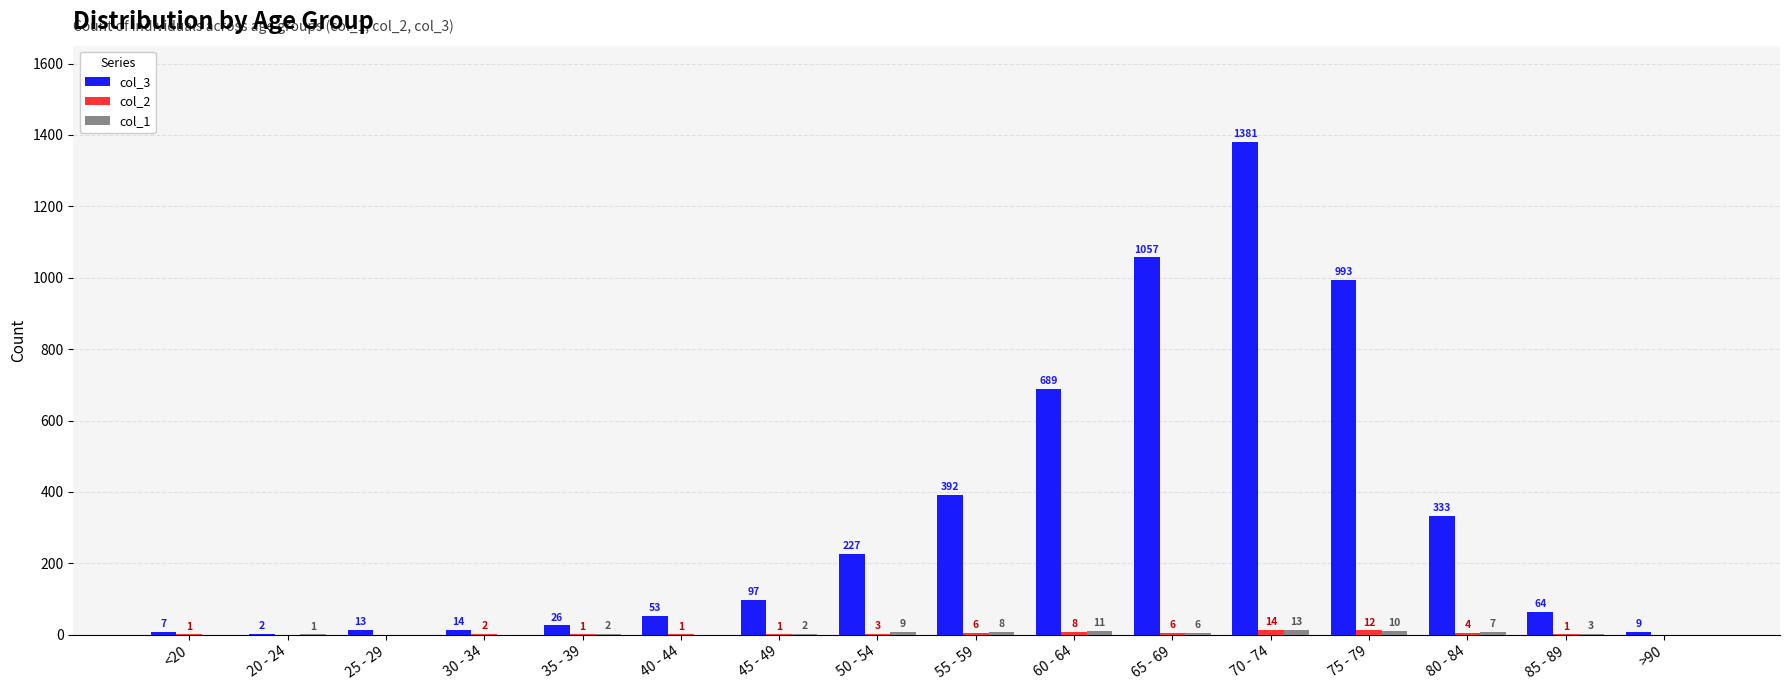

True or false: col_3 has a value of 689 at 60 - 64.

True